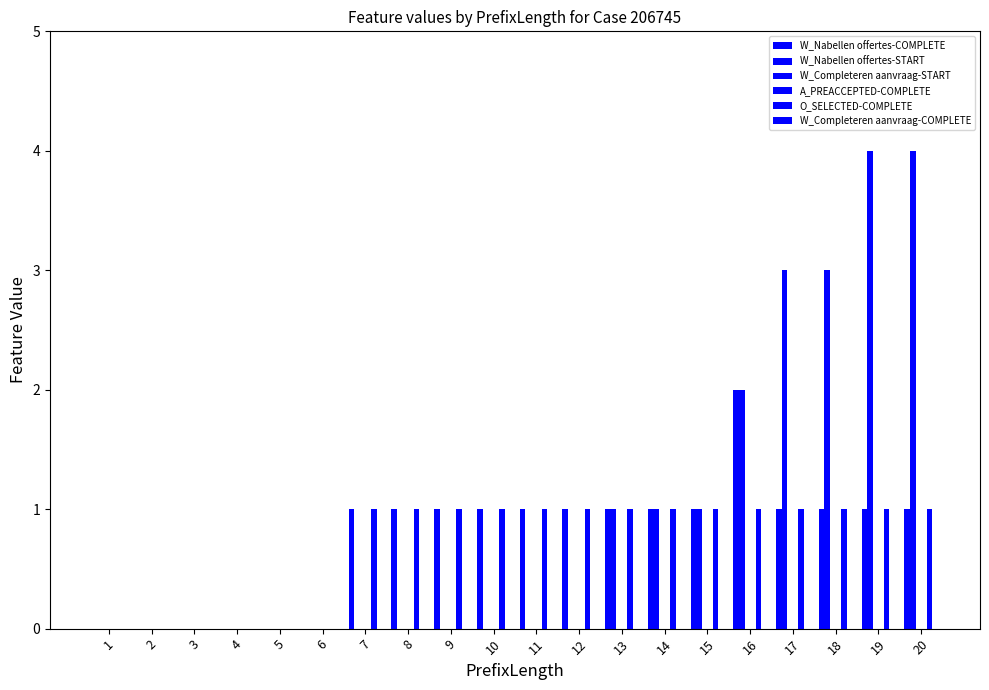

Which series has the largest total across all categories?

W_Nabellen offertes-START